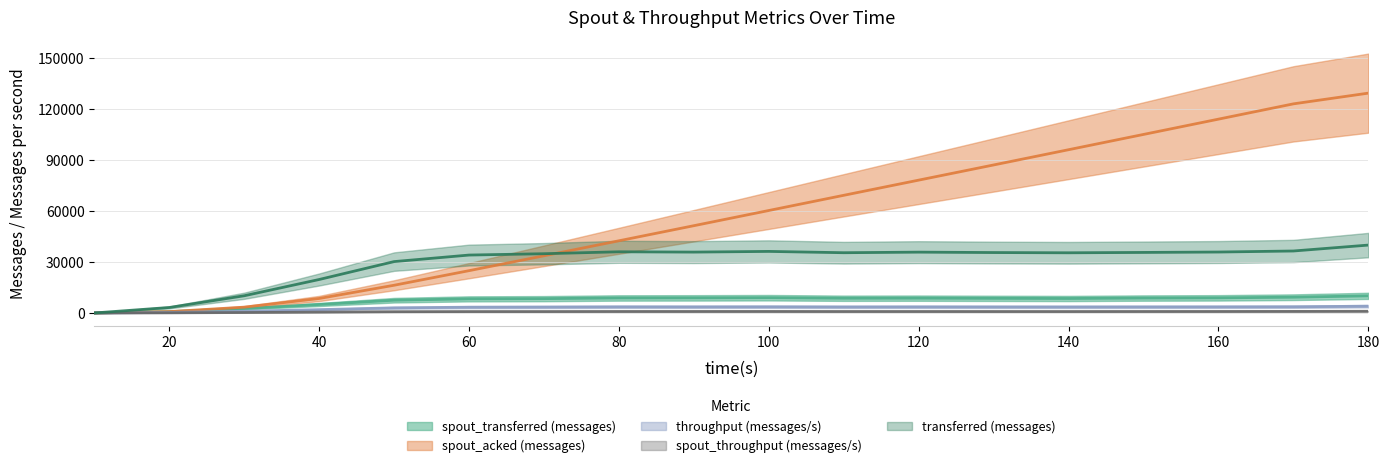

The spout_transferred (messages) series shows 7880 at 100. True or false?

True